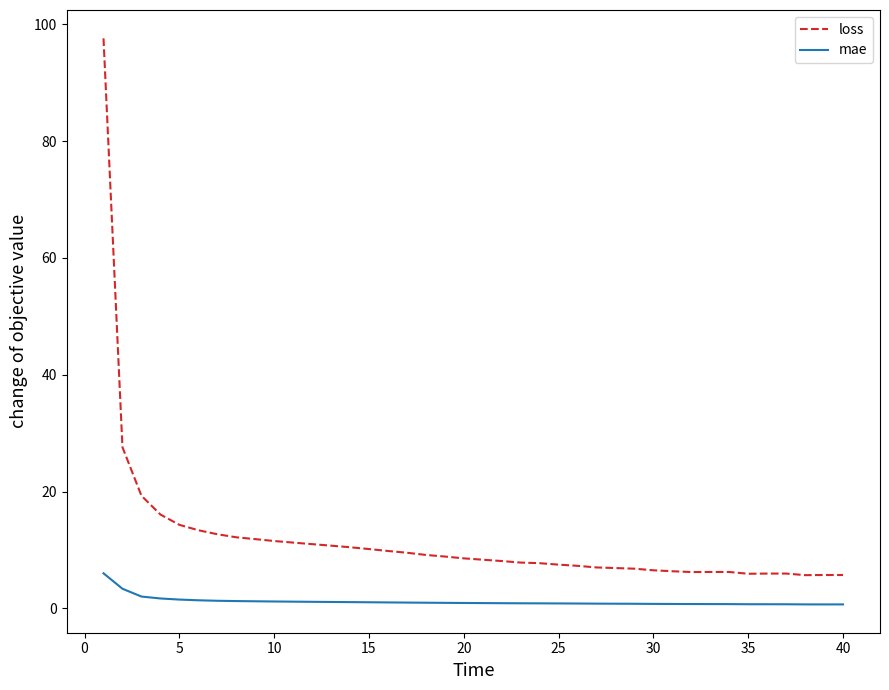

Which series has the largest total across all categories?

loss